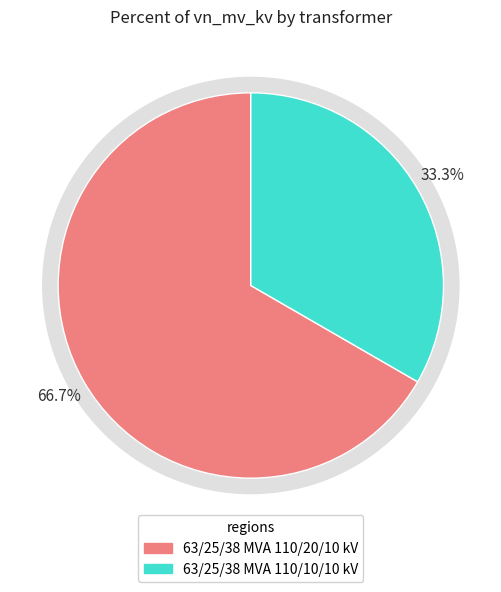

What is the ratio of the value at 63/25/38 MVA 110/20/10 kV to the value at 63/25/38 MVA 110/10/10 kV?

2.0